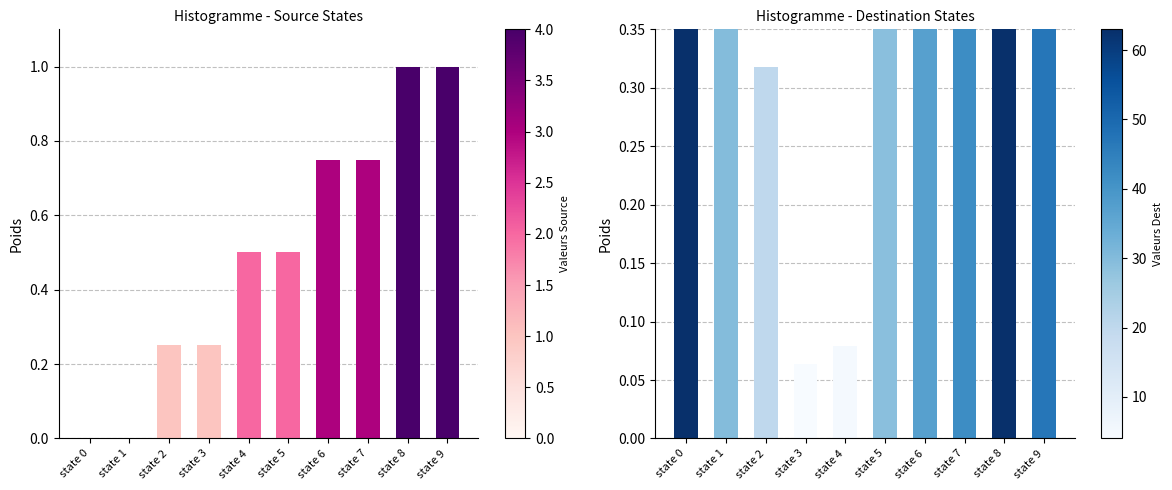

At which category is the sum across all series the highest?

state 8